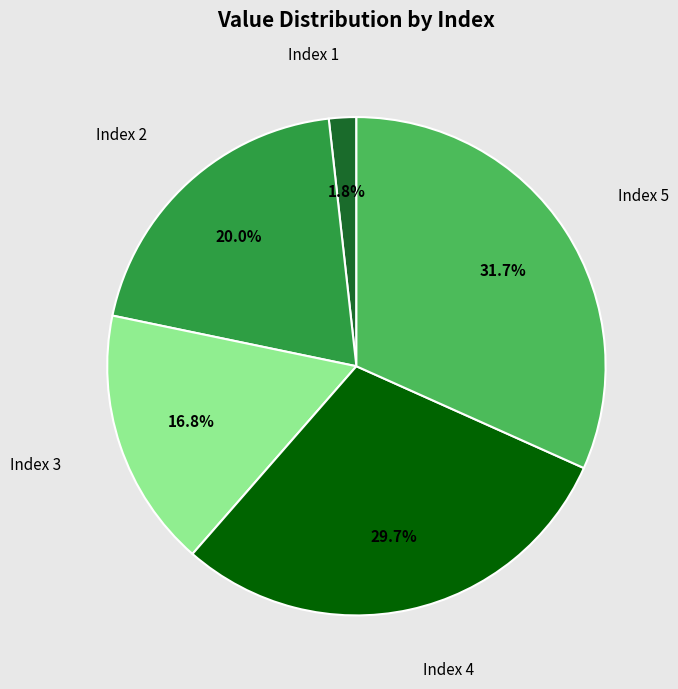

How many slices are in this pie chart?

5